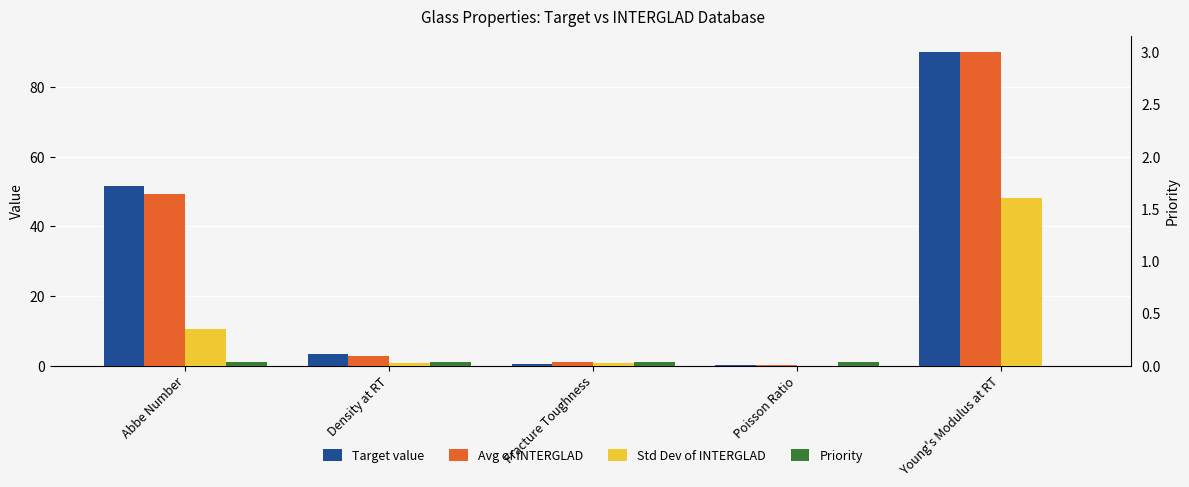

What is the sum of all Std Dev of INTERGLAD values?

60.3